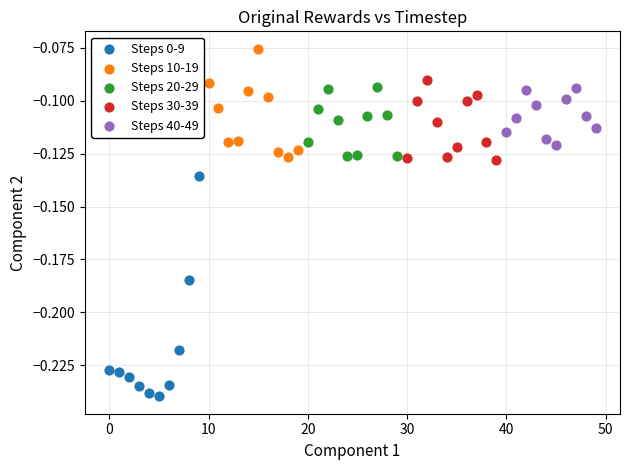

Which series reaches the maximum Y coordinate?

Steps 10-19